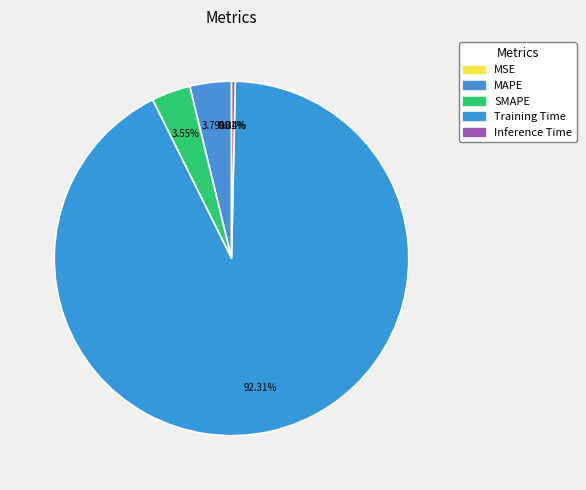

True or false: MSE accounts for 14% of the total.

False